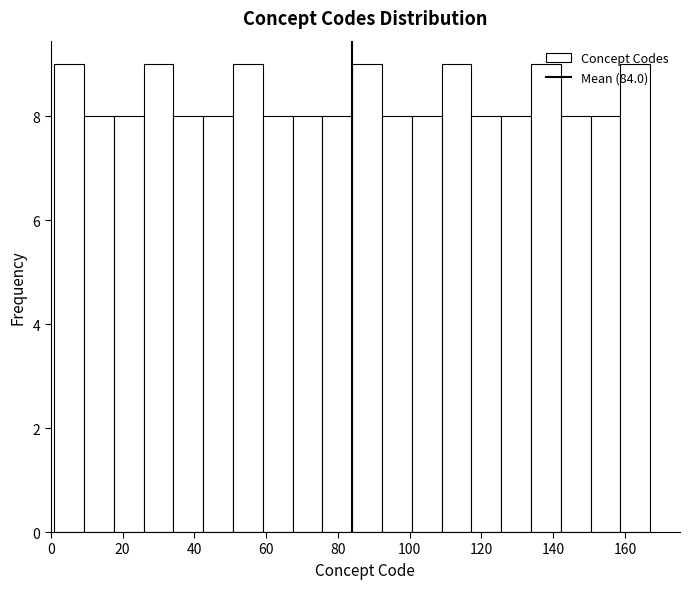

Reading left to right, transcribe this chart: for each bar, give the range it covers on the x-axis and its height. Neither the bar edges nor the heights are printed on the chart, so give them approximately, as read against the axes.

2 to 10: 9
10 to 18: 8
18 to 26: 8
26 to 34: 9
34 to 42: 8
42 to 50: 8
50 to 60: 9
60 to 68: 8
68 to 76: 8
76 to 84: 8
84 to 92: 9
92 to 100: 8
100 to 108: 8
108 to 118: 9
118 to 126: 8
126 to 134: 8
134 to 142: 9
142 to 150: 8
150 to 158: 8
158 to 168: 9